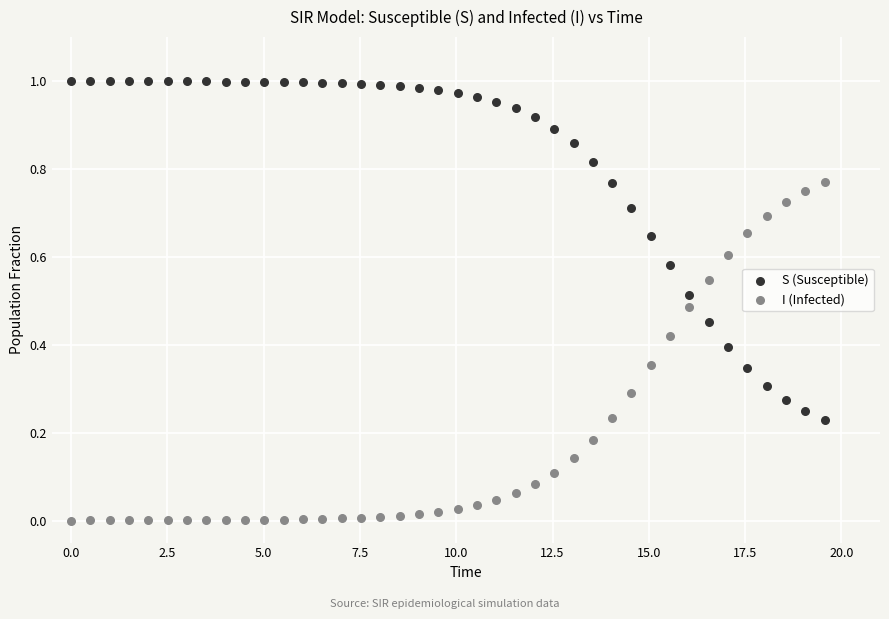

What is the X range (max minus min) for the scatter plot?

19.6